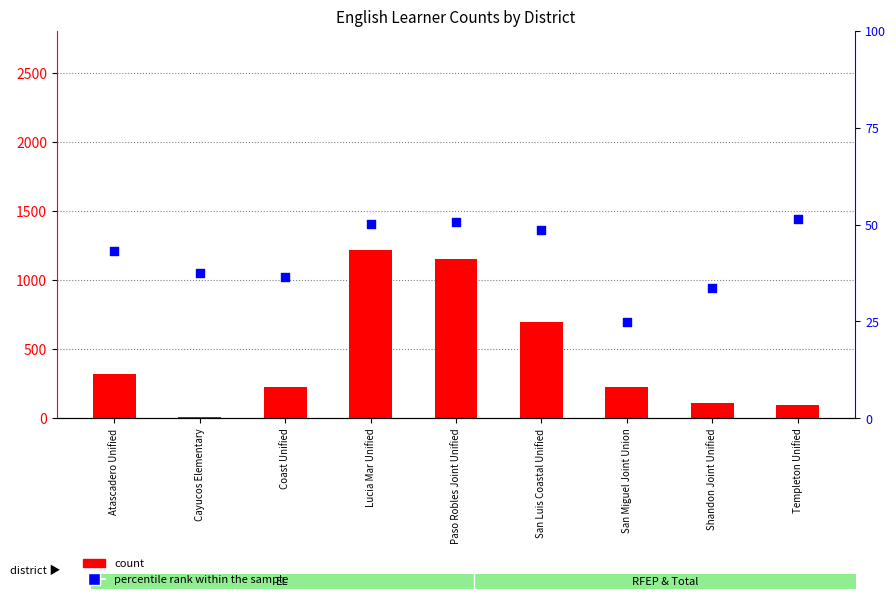

What is the total value across all series at Coast Unified?

260.5